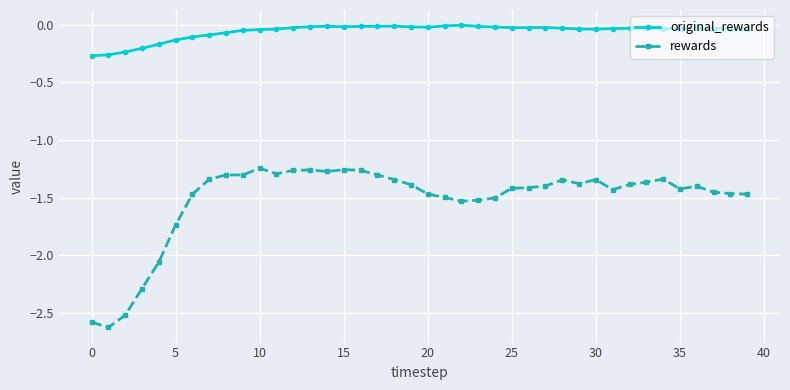

In original_rewards, how many points are higher than both neighbors (excluding endpoints)?

6